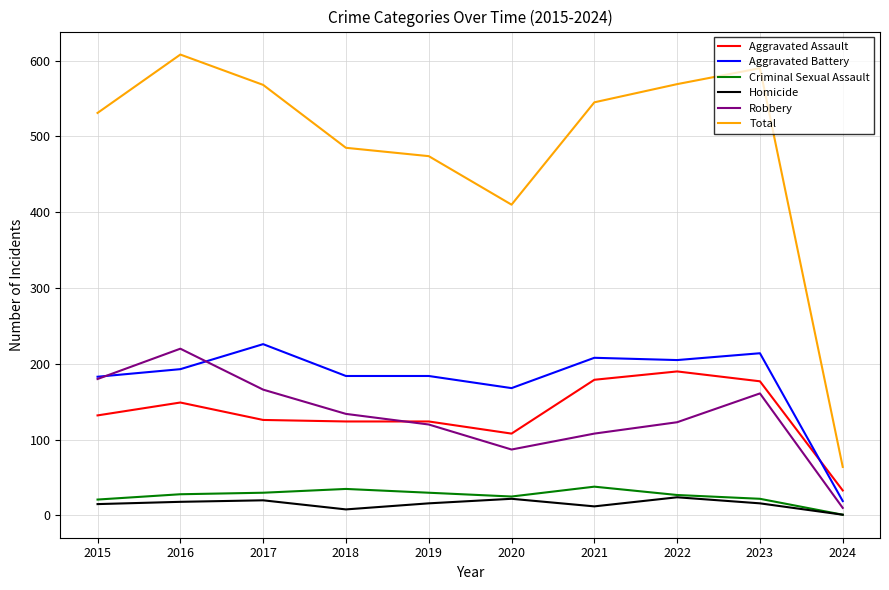

True or false: Homicide and Aggravated Battery cross at least once.

False